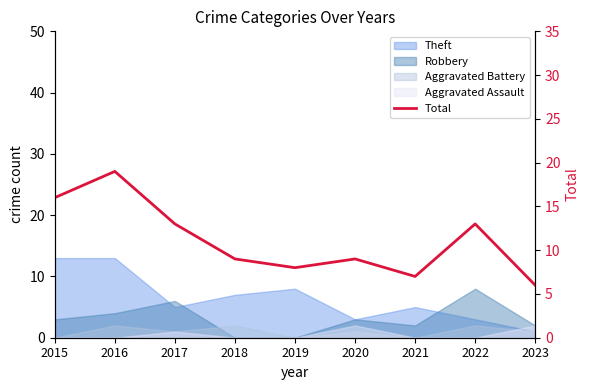

At which category does the chart reach its peak across all series?

2016